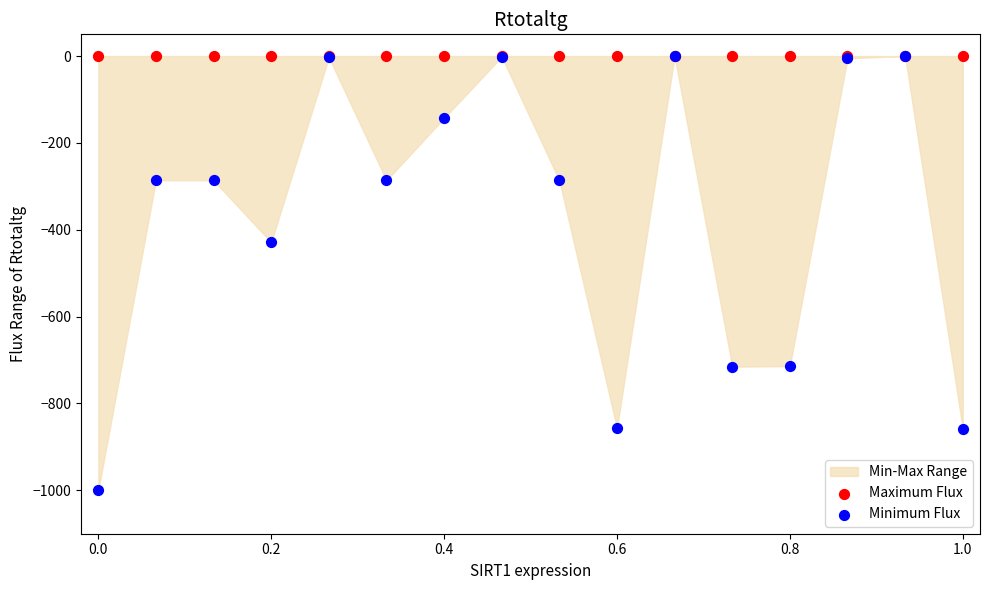

Across all series, what Y value is closest to -500?

-428.9